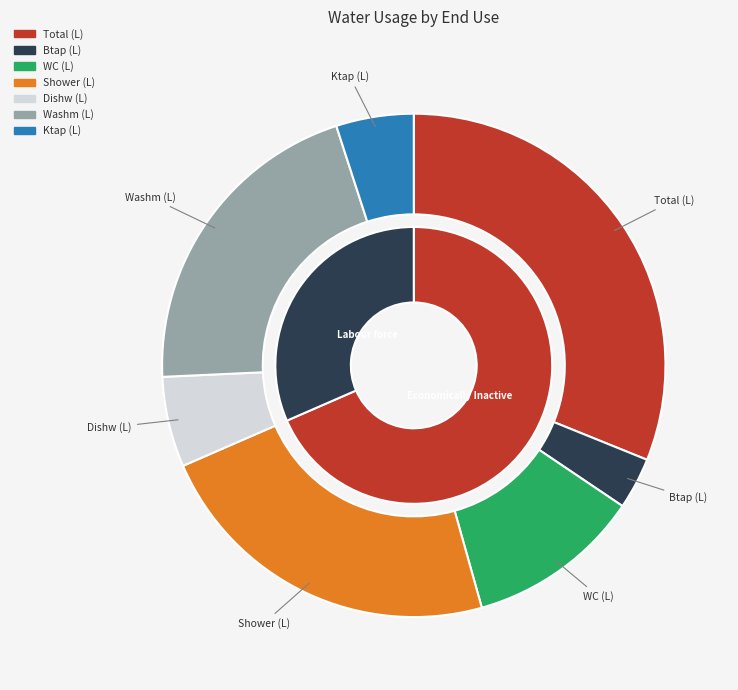

To the nearest percent, what is the combined percentage of Bath (L) and Shower (L)?

23%